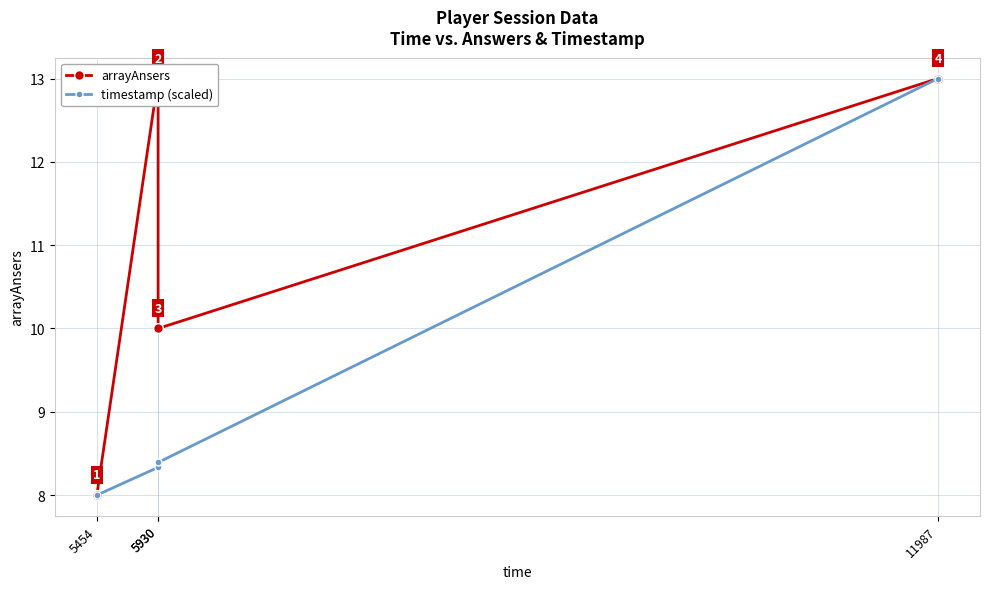

How many data points does each series have?

4